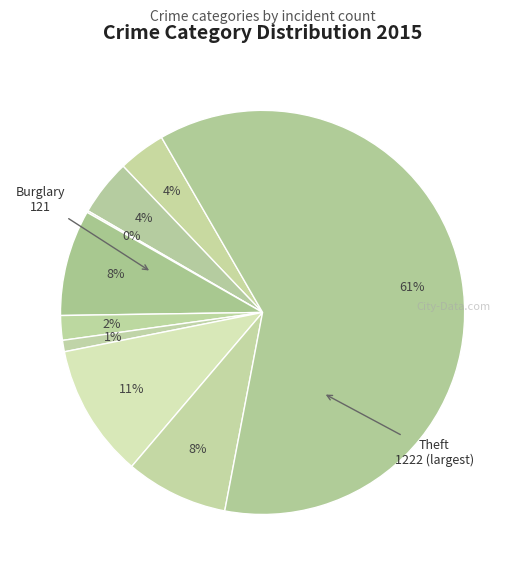

What is the smallest slice in the pie chart?

Arson